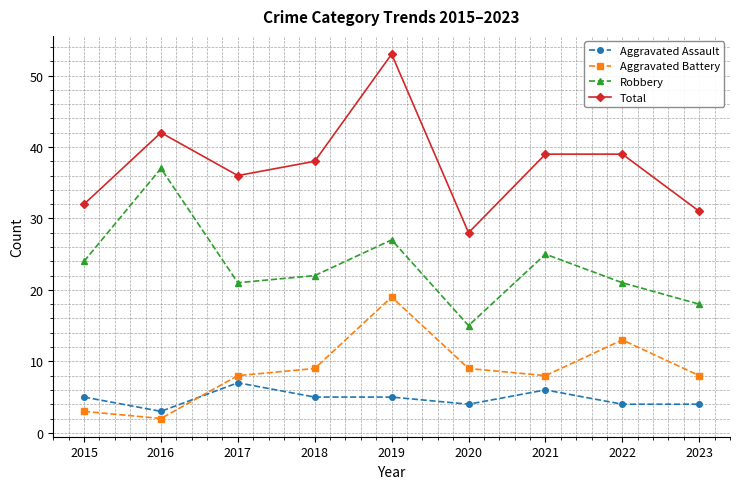

Where is the first local maximum for Robbery?

2016